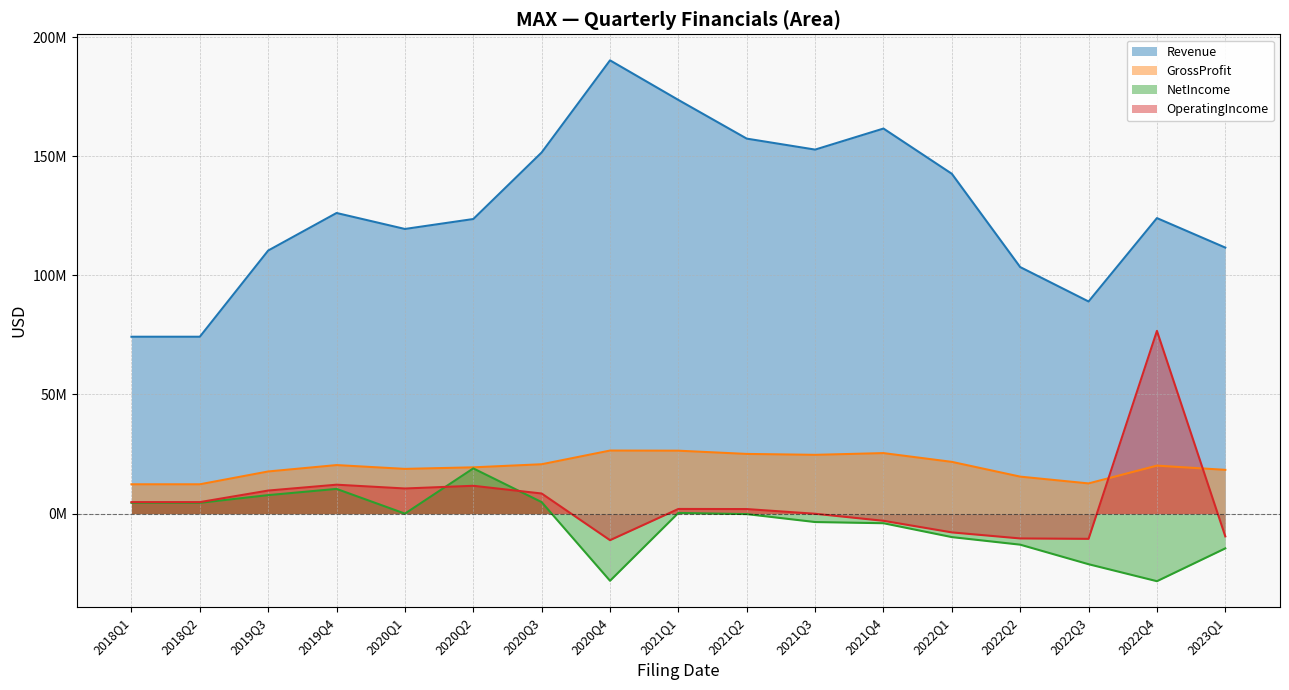

Where is NetIncome nearest to the value -4684500?

2021Q4